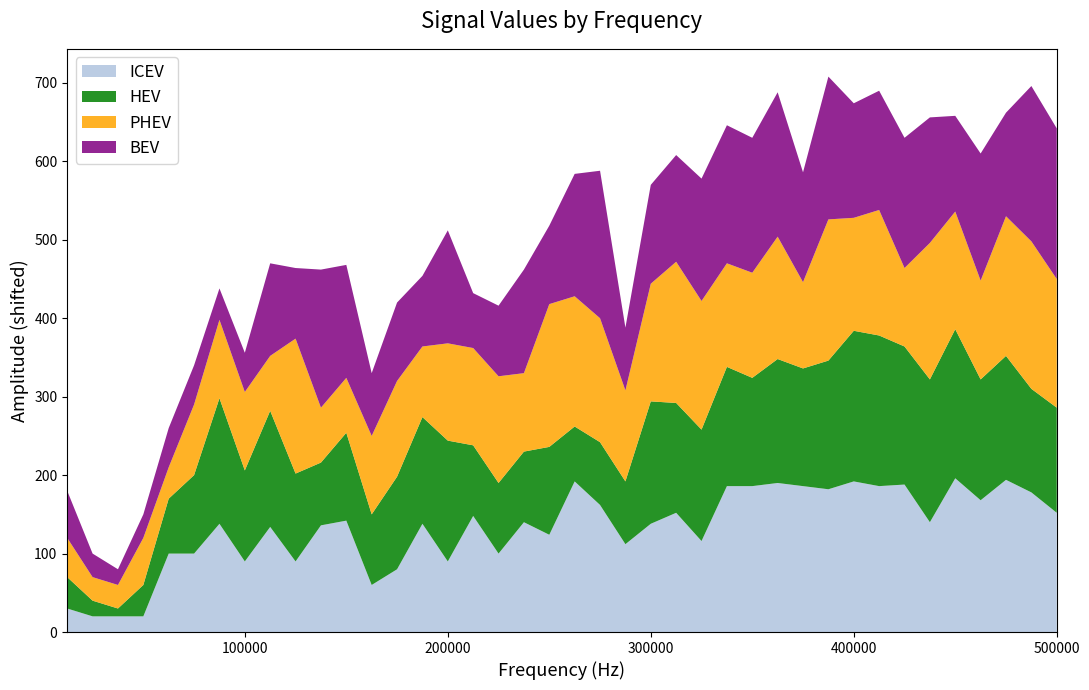

What is the lowest value of the ICEV series?

20